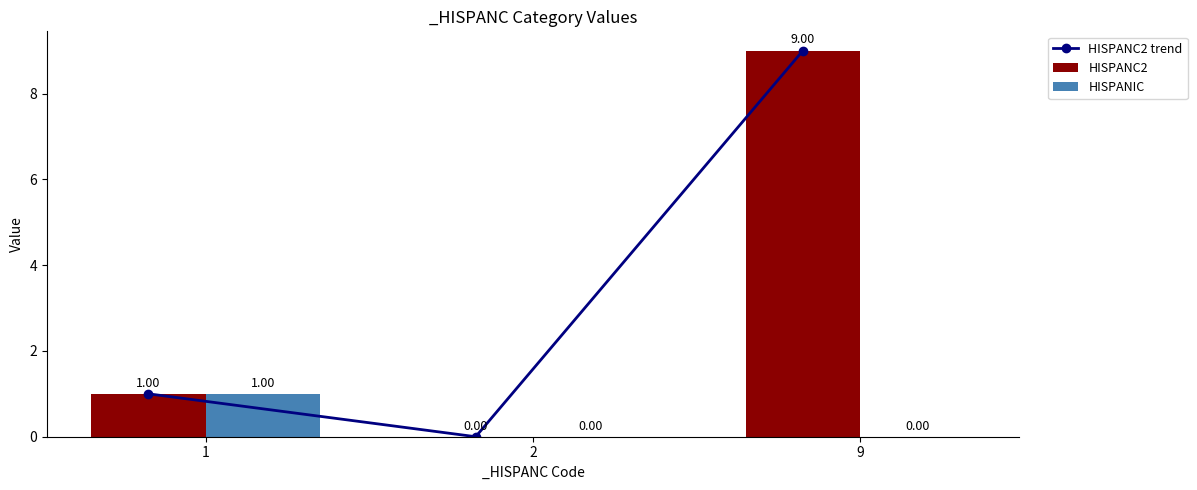

List the labels in order of HISPANC2 value, smallest first.

2, 1, 9